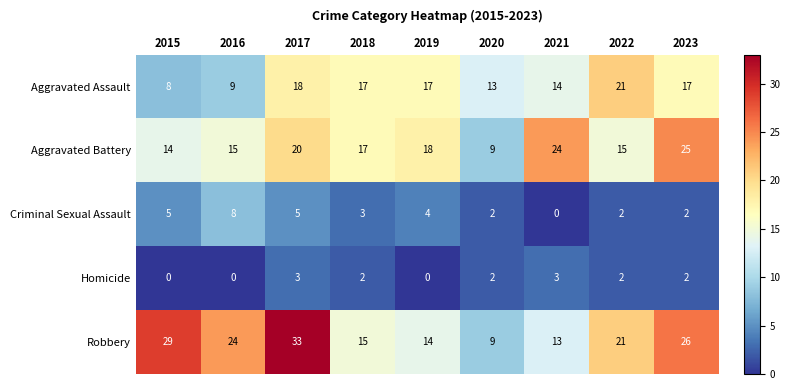

What is the greatest value displayed?

33